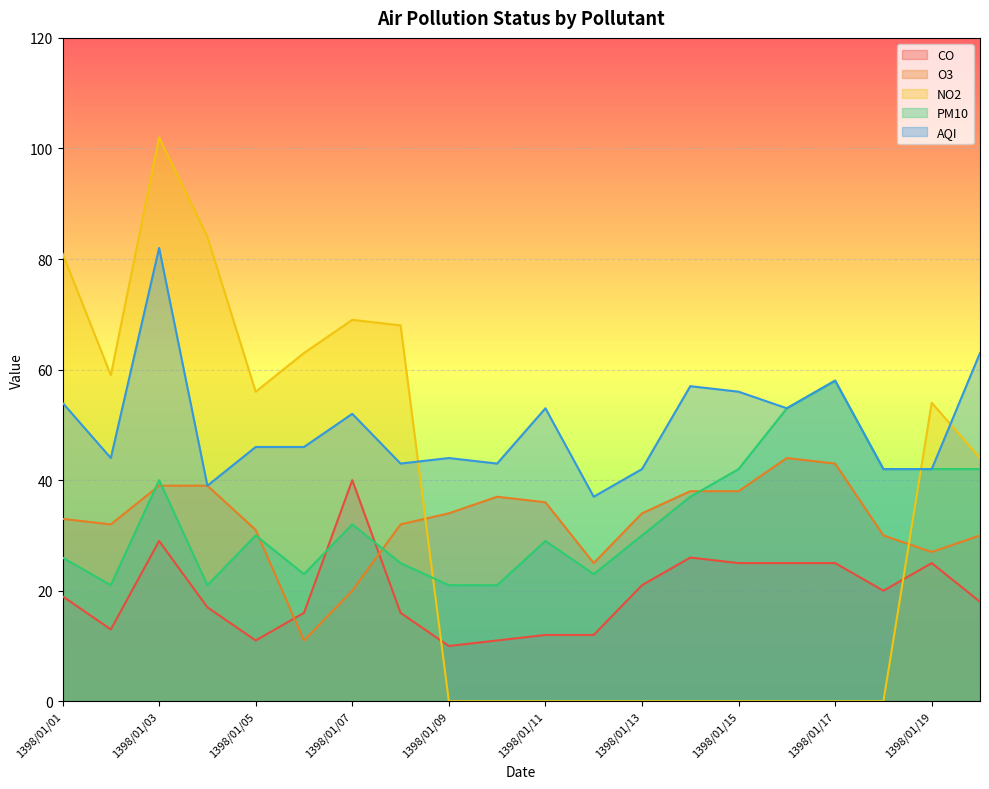

The CO series shows 13 at 1398/01/02. True or false?

True